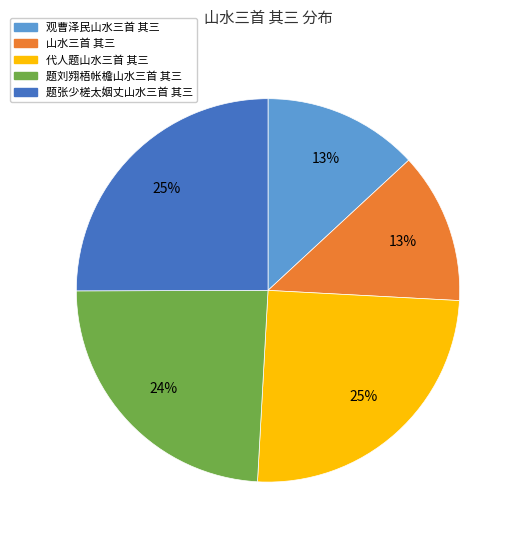

The 代人题山水三首 其三 slice represents 18% of the pie. True or false?

False